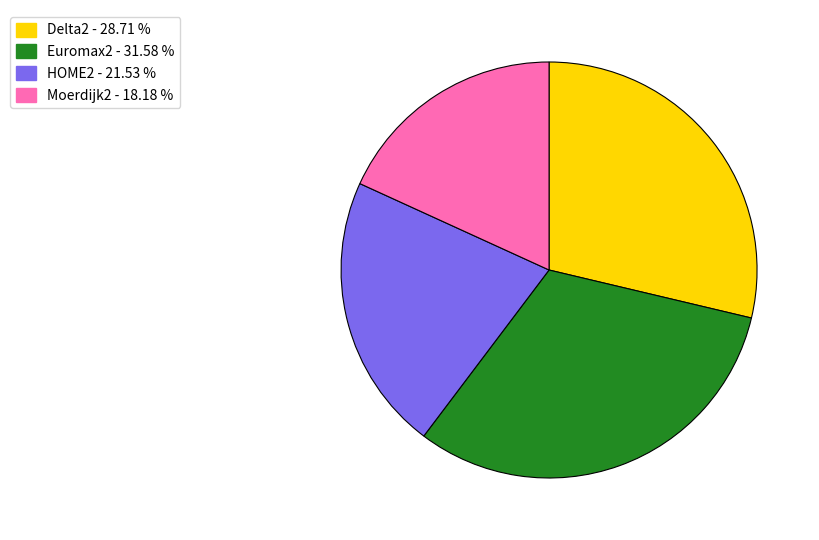

How many slices are in this pie chart?

4